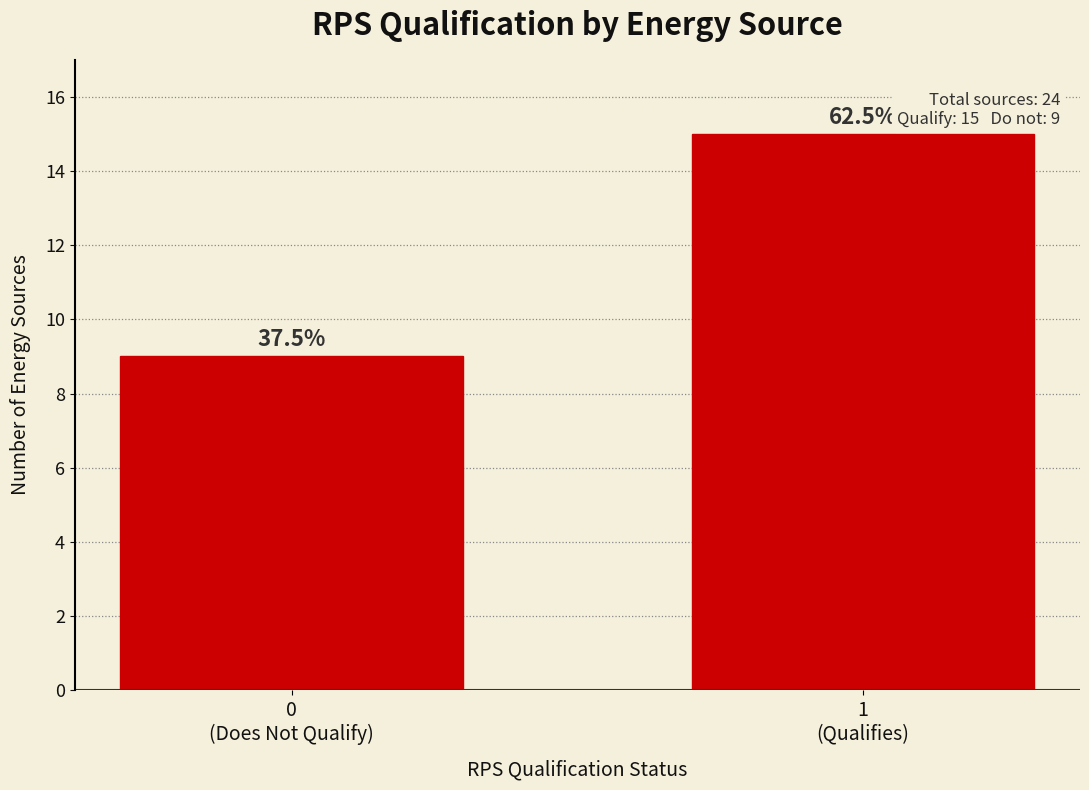

How many bars are there in total?

2